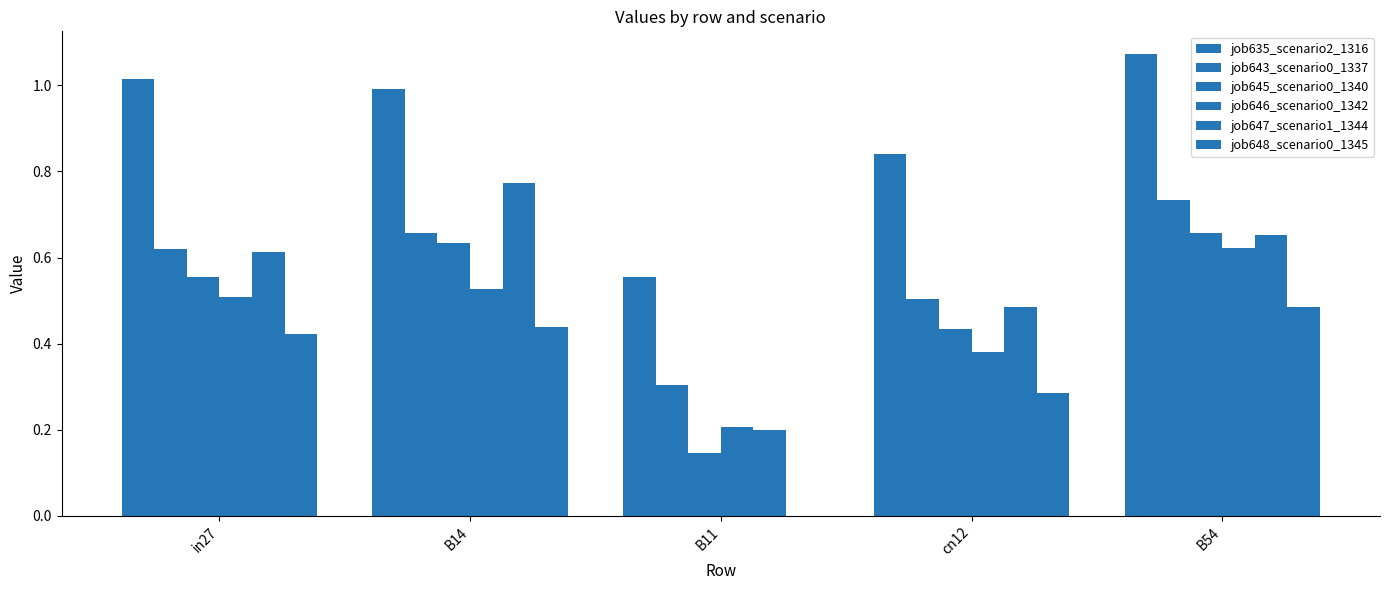

Does the chart contain stacked bars?

No